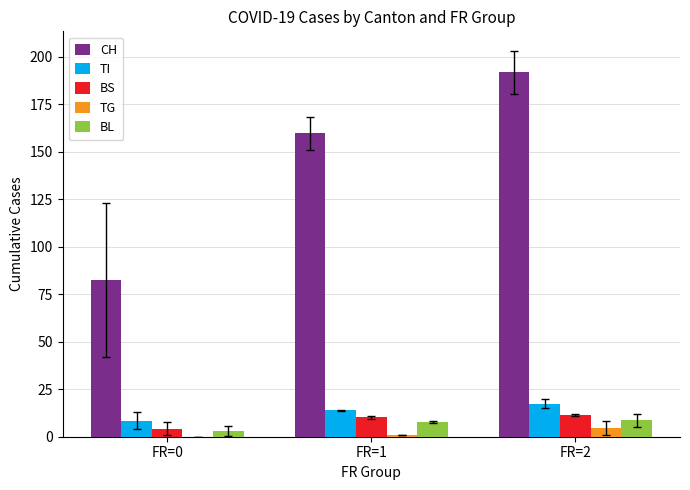

What is the maximum value for BS?

11.5